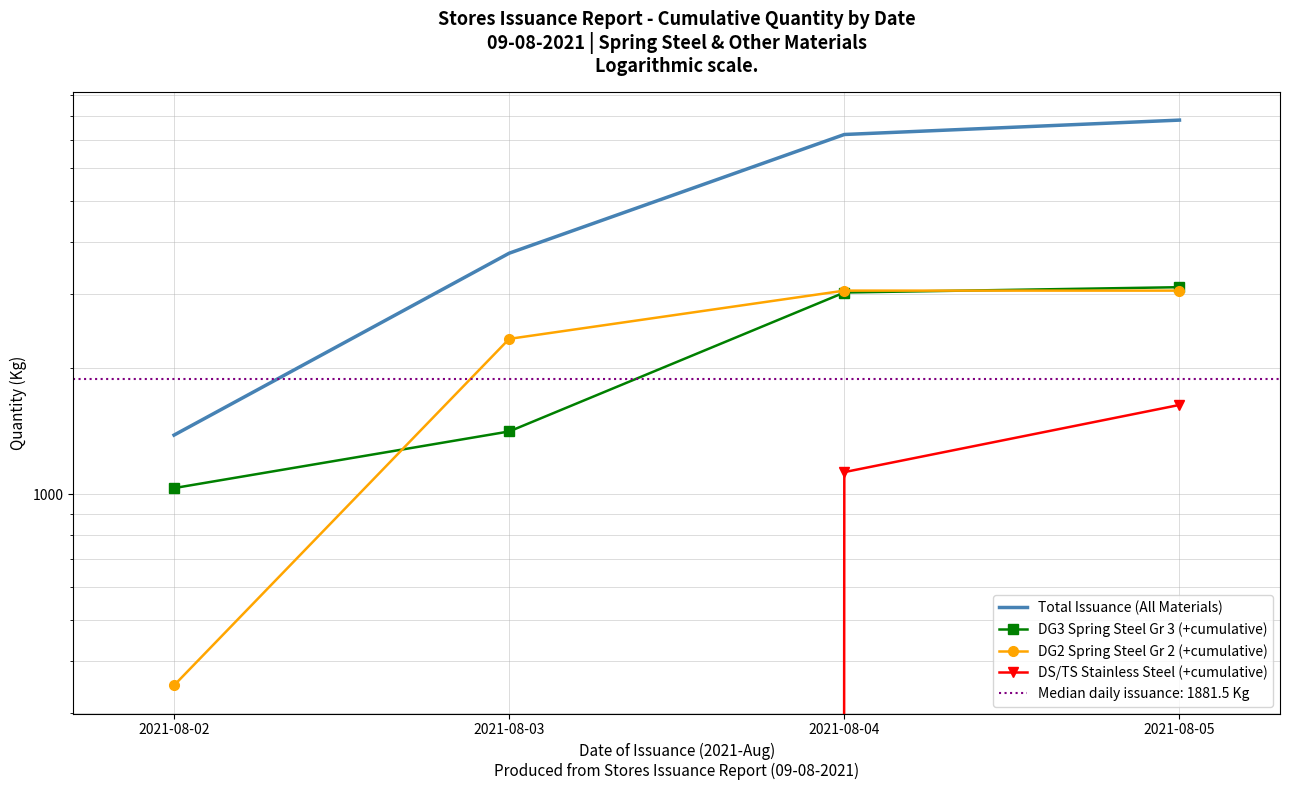

Reading left to right, what are all the values shown in this chart?

Total Issuance (All Materials): 2021-08-02=1385.0	2021-08-03=3763.0	2021-08-04=7225.7	2021-08-05=7820.2
DG3 Spring Steel Gr 3 (+cumulative): 2021-08-02=1035.0	2021-08-03=1413.0	2021-08-04=3032.0	2021-08-05=3122.0
DG2 Spring Steel Gr 2 (+cumulative): 2021-08-02=350.0	2021-08-03=2350.0	2021-08-04=3063.7	2021-08-05=3063.7
DS/TS Stainless Steel (+cumulative): 2021-08-02=0.0	2021-08-03=0.0	2021-08-04=1130.0	2021-08-05=1634.5